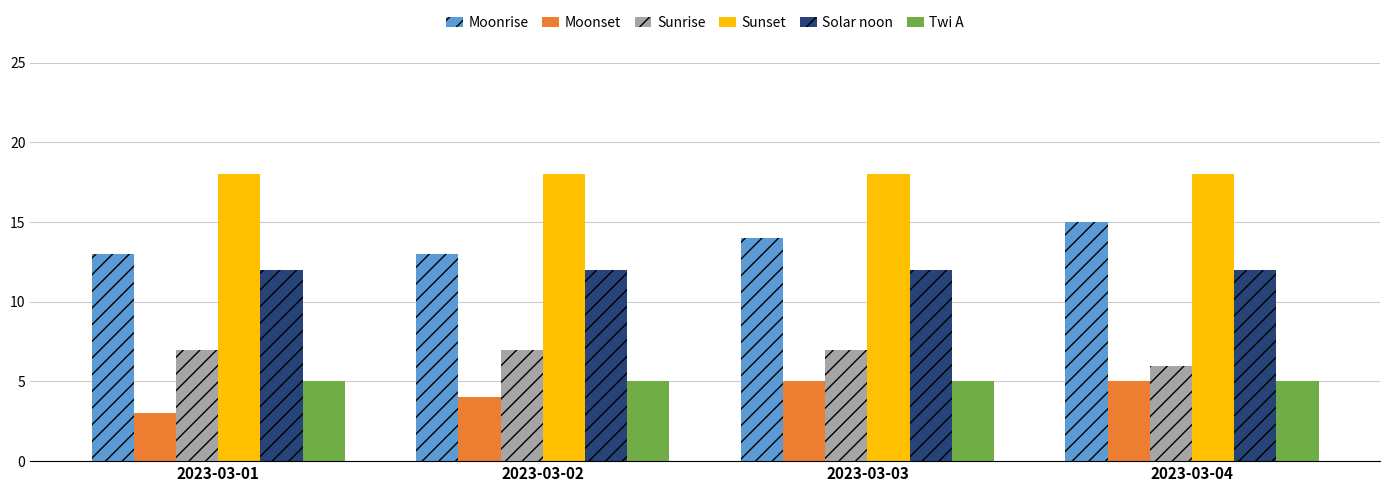

What is the minimum value shown in the chart?

3